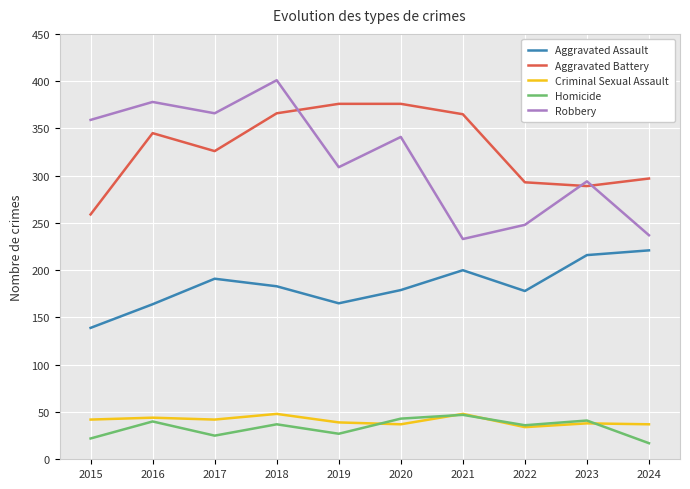

How many values in the Aggravated Battery series are below 345?

5